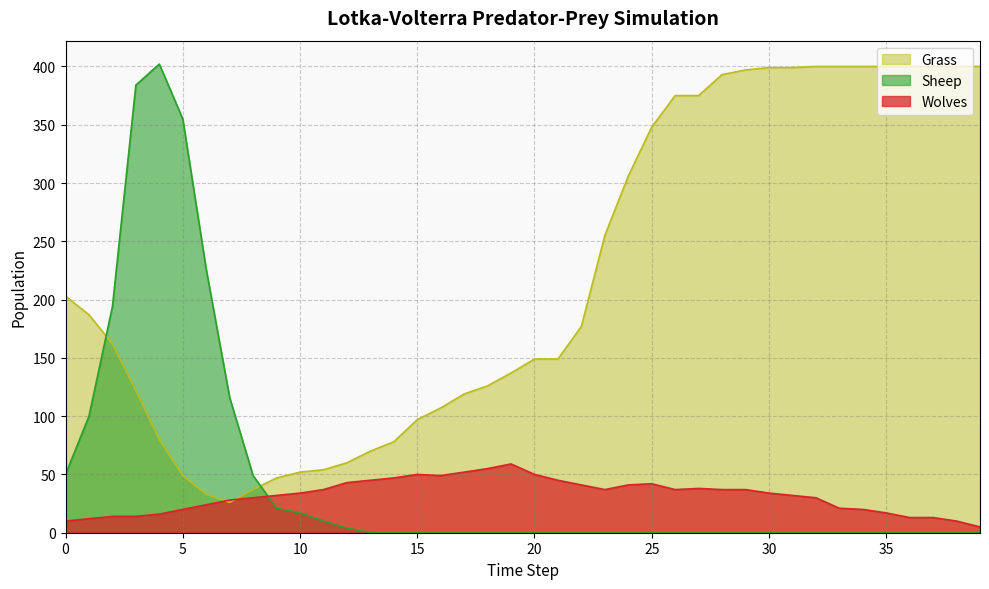

Reading left to right, list all the values displayed in this chart.

Wolves: 0=10	1=12	2=14	3=14	4=16	5=20	6=24	7=28	8=30	9=32	10=34	11=37	12=43	13=45	14=47	15=50	16=49	17=52	18=55	19=59	20=50	21=45	22=41	23=37	24=41	25=42	26=37	27=38	28=37	29=37	30=34	31=32	32=30	33=21	34=20	35=17	36=13	37=13	38=10	39=5
Sheep: 0=50	1=100	2=194	3=384	4=402	5=355	6=226	7=116	8=49	9=21	10=17	11=10	12=4	13=0	14=0	15=0	16=0	17=0	18=0	19=0	20=0	21=0	22=0	23=0	24=0	25=0	26=0	27=0	28=0	29=0	30=0	31=0	32=0	33=0	34=0	35=0	36=0	37=0	38=0	39=0
Grass: 0=203	1=187	2=162	3=122	4=80	5=49	6=33	7=26	8=37	9=47	10=52	11=54	12=60	13=70	14=78	15=97	16=107	17=119	18=126	19=137	20=149	21=149	22=177	23=255	24=306	25=348	26=375	27=375	28=393	29=397	30=399	31=399	32=400	33=400	34=400	35=400	36=400	37=400	38=400	39=400